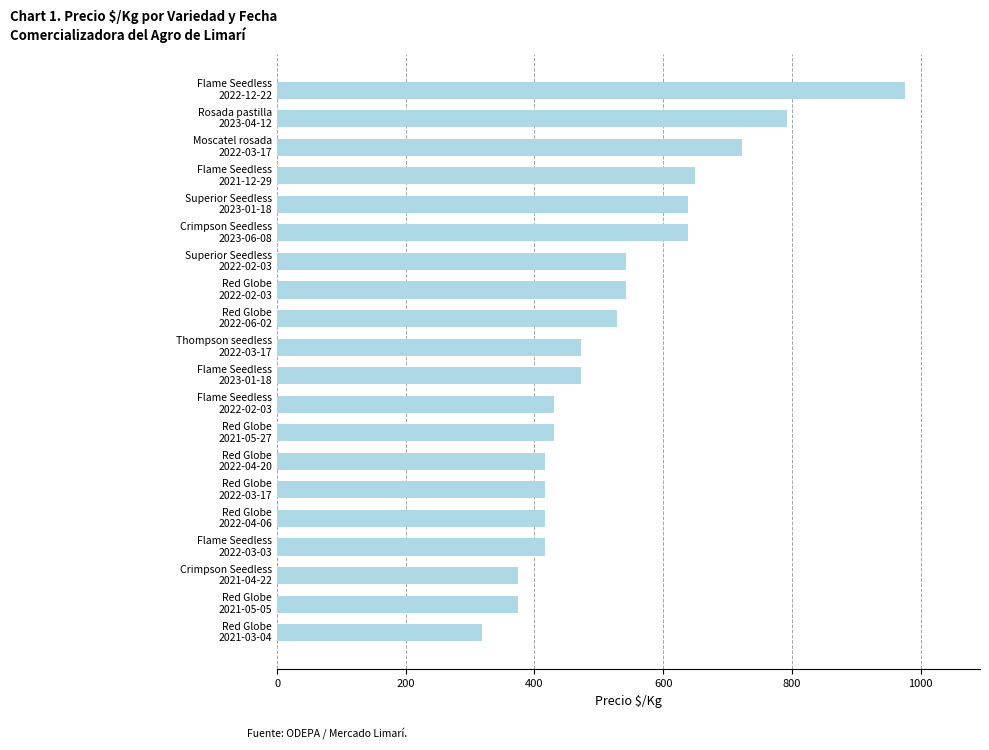

What is the smallest value displayed?

319